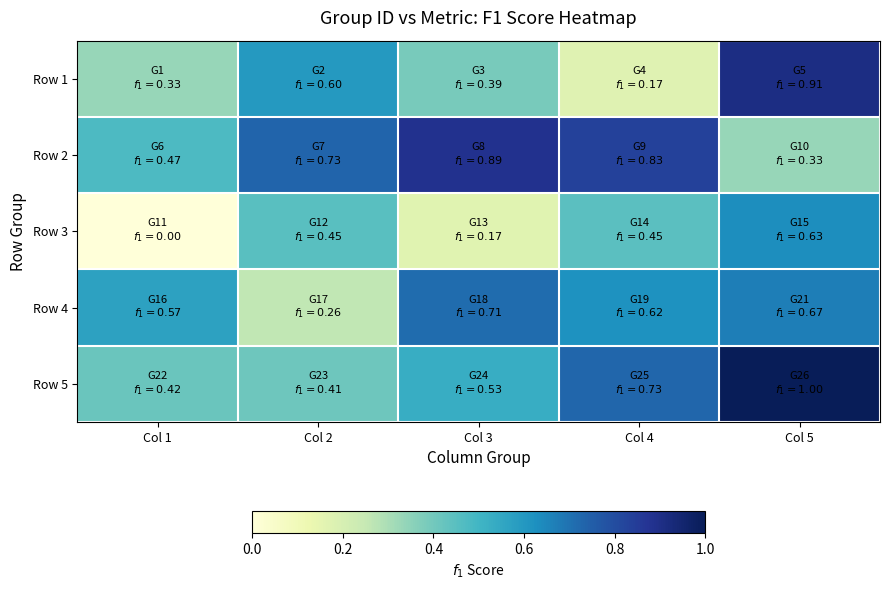

How many distinct data groups are displayed?

5